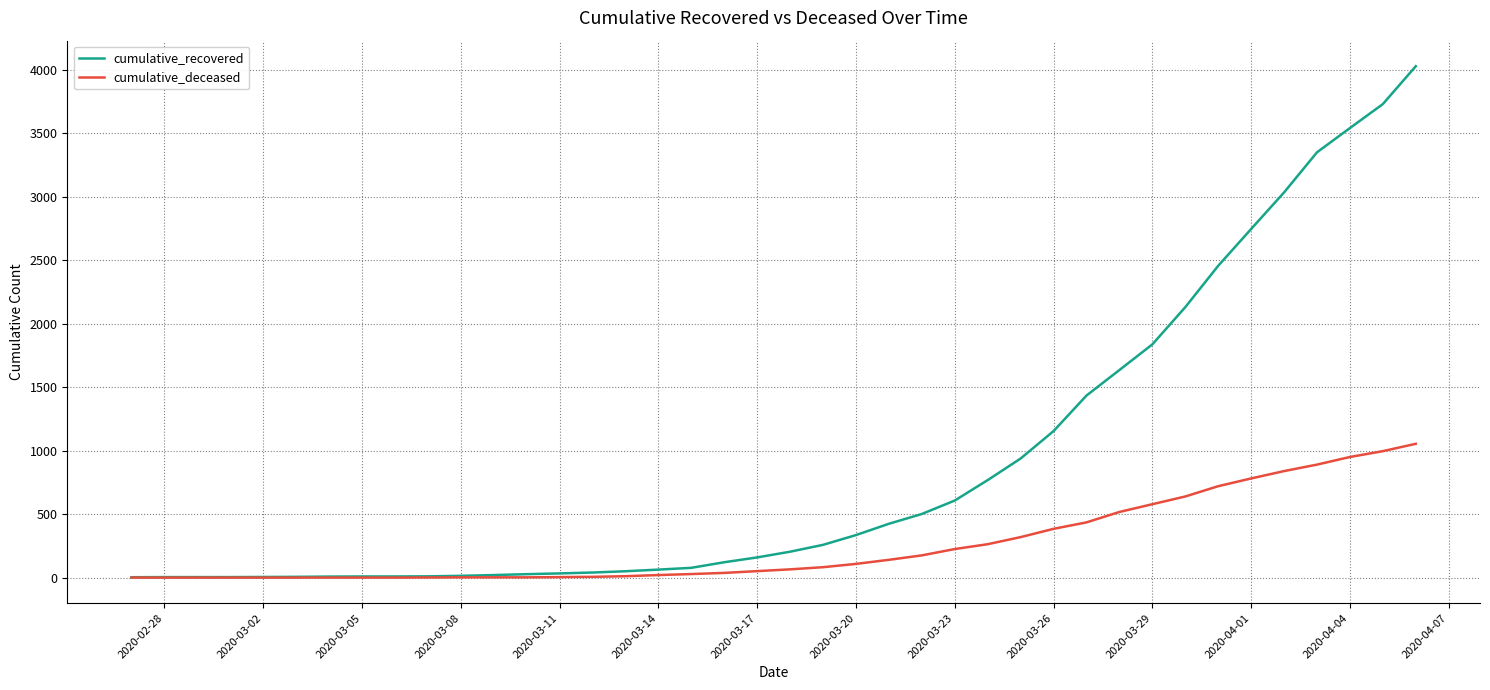

Which series has the largest total across all categories?

cumulative_recovered